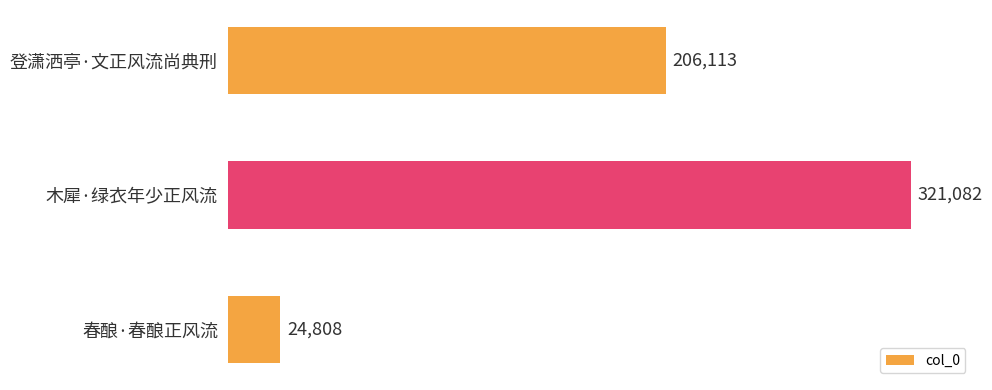

What is the change in value from 木犀·绿衣年少正风流 to 登潇洒亭·文正风流尚典刑?

-114969